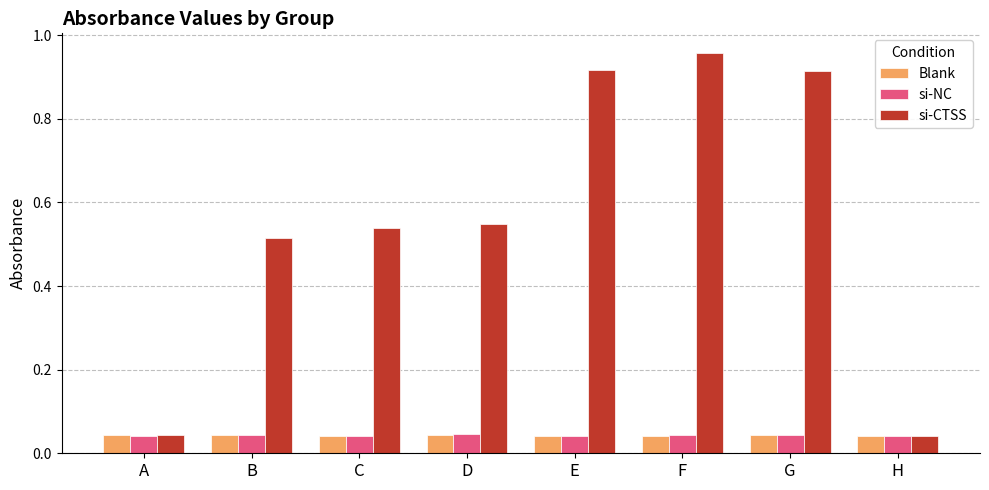

At which category is the sum across all series the highest?

F